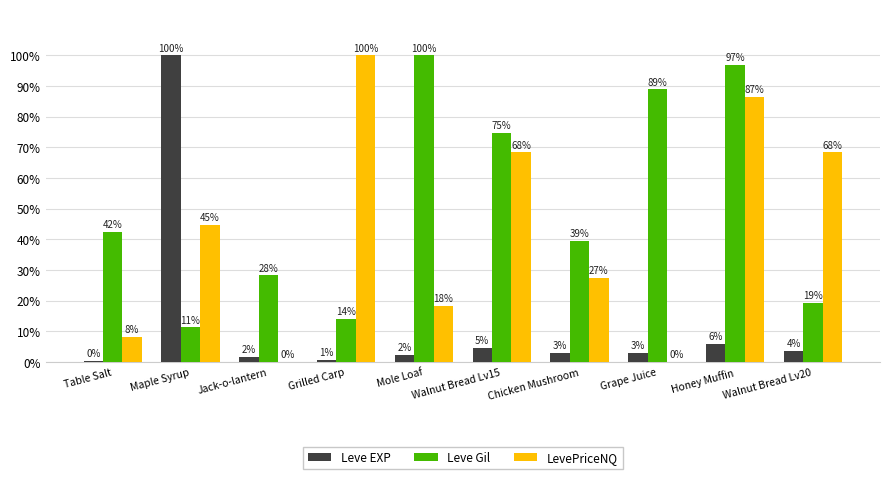

What is the spread (max minus min) of values at Honey Muffin?

91.0